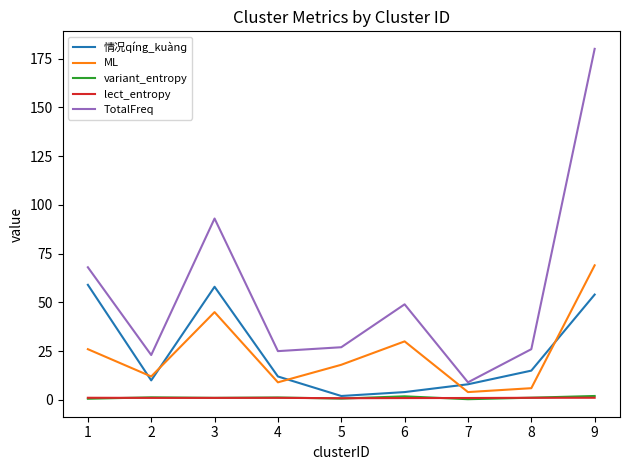

Which series has the largest total across all categories?

TotalFreq